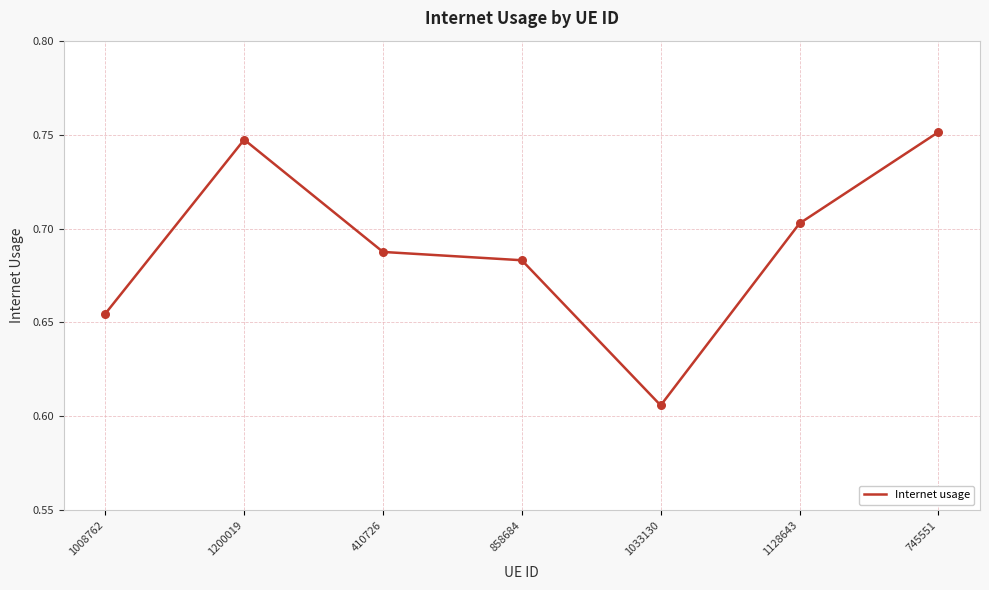

What is the change in value from 1200019 to 410726?

-0.1